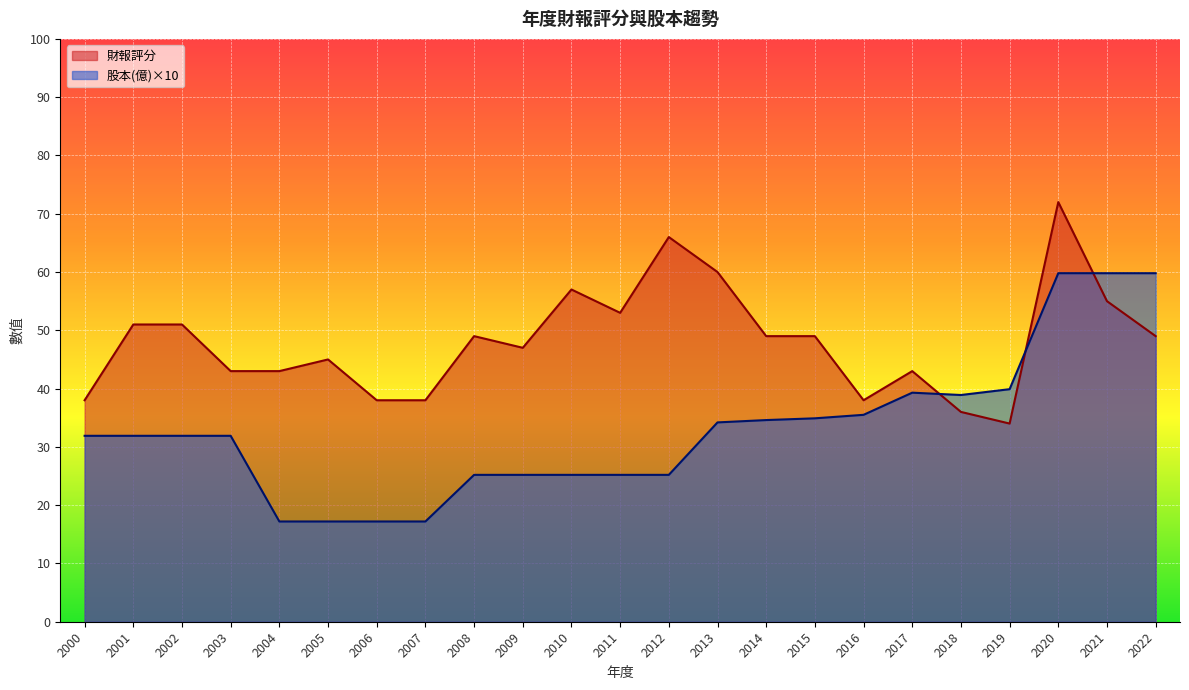

Is the value of 財報評分 at 2021 greater than the value of 股本(億) at 2013?

Yes